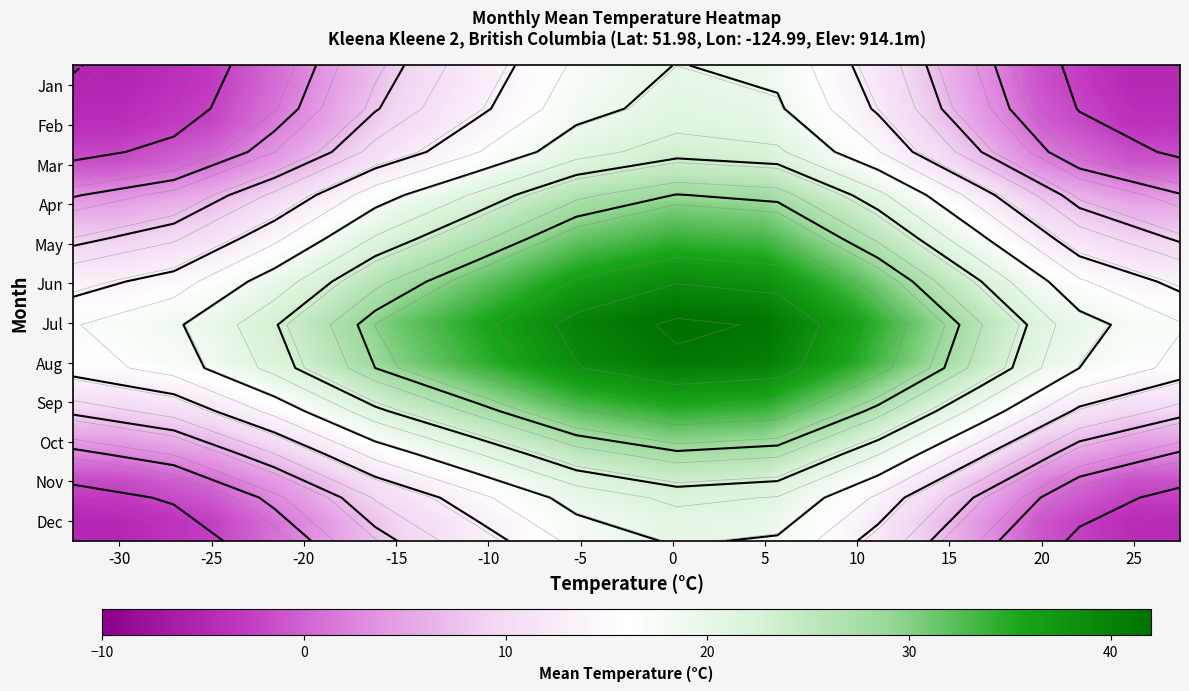

How many distinct data groups are displayed?

12